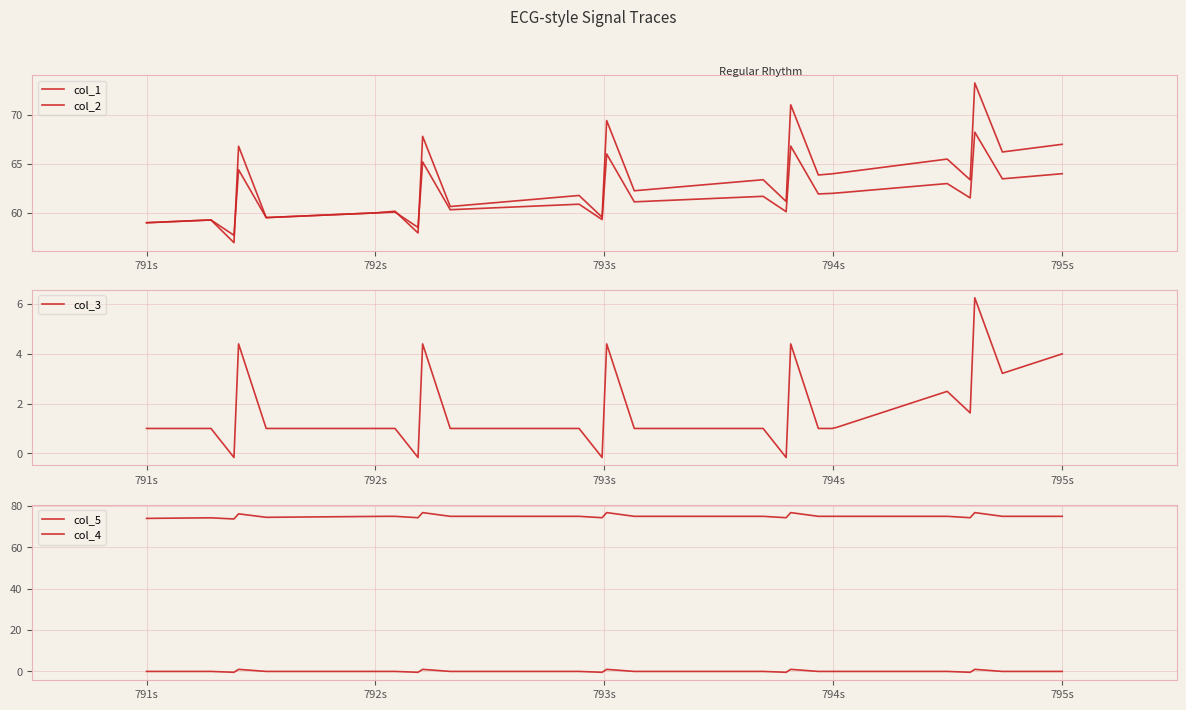

What is the difference between the col_1 values at 793.0 and 792.0?

2